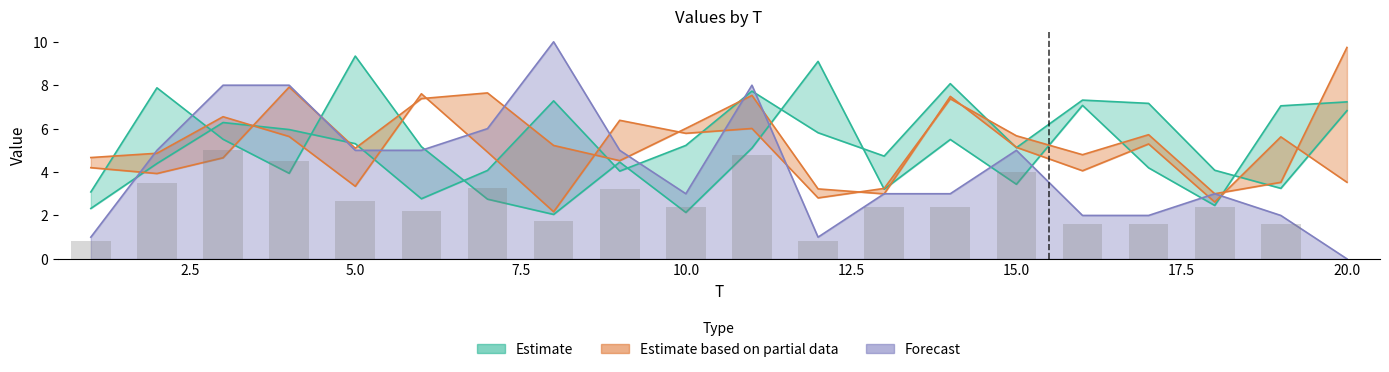

Which category has the lowest value in the x2 series?

8